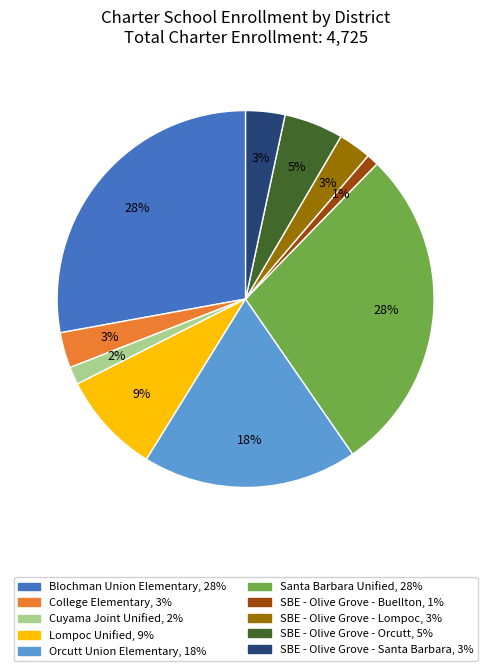

To the nearest percent, what is the difference between the SBE - Olive Grove - Lompoc and SBE - Olive Grove - Buellton slice percentages?

2%